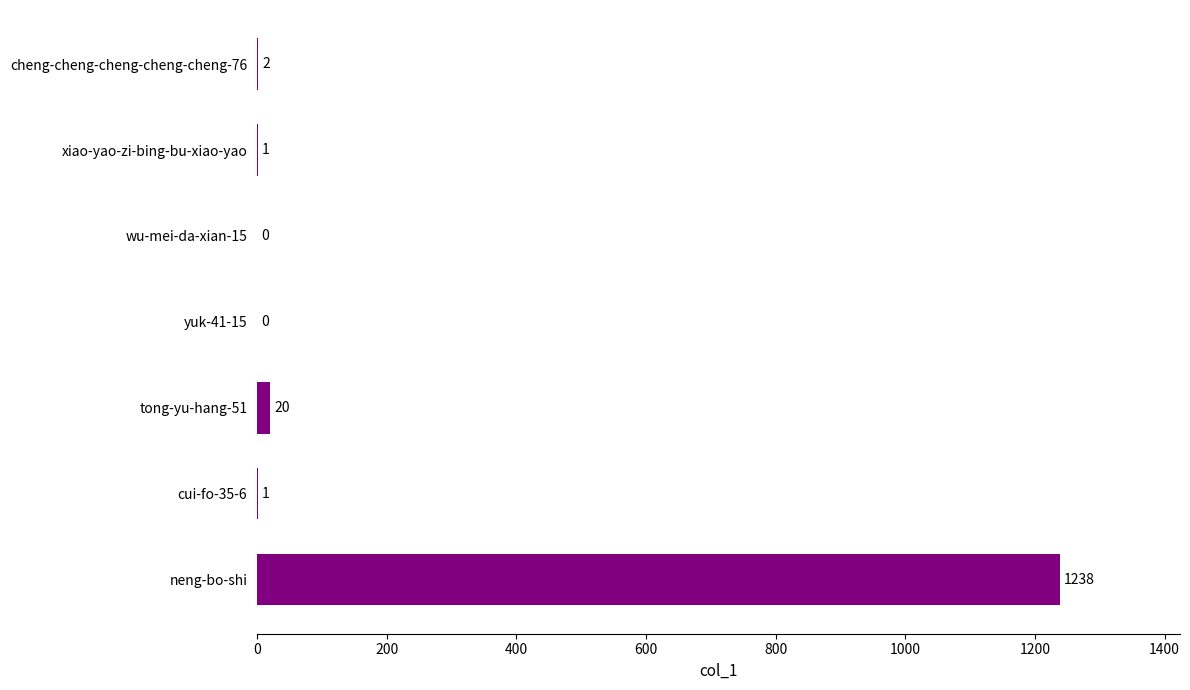

The chart shows a value of 1 at cui-fo-35-6. True or false?

True